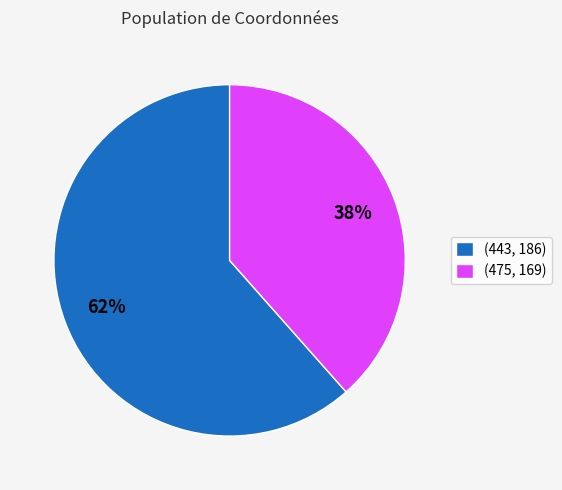

Between (443, 186) and (475, 169), which is larger?

(443, 186)